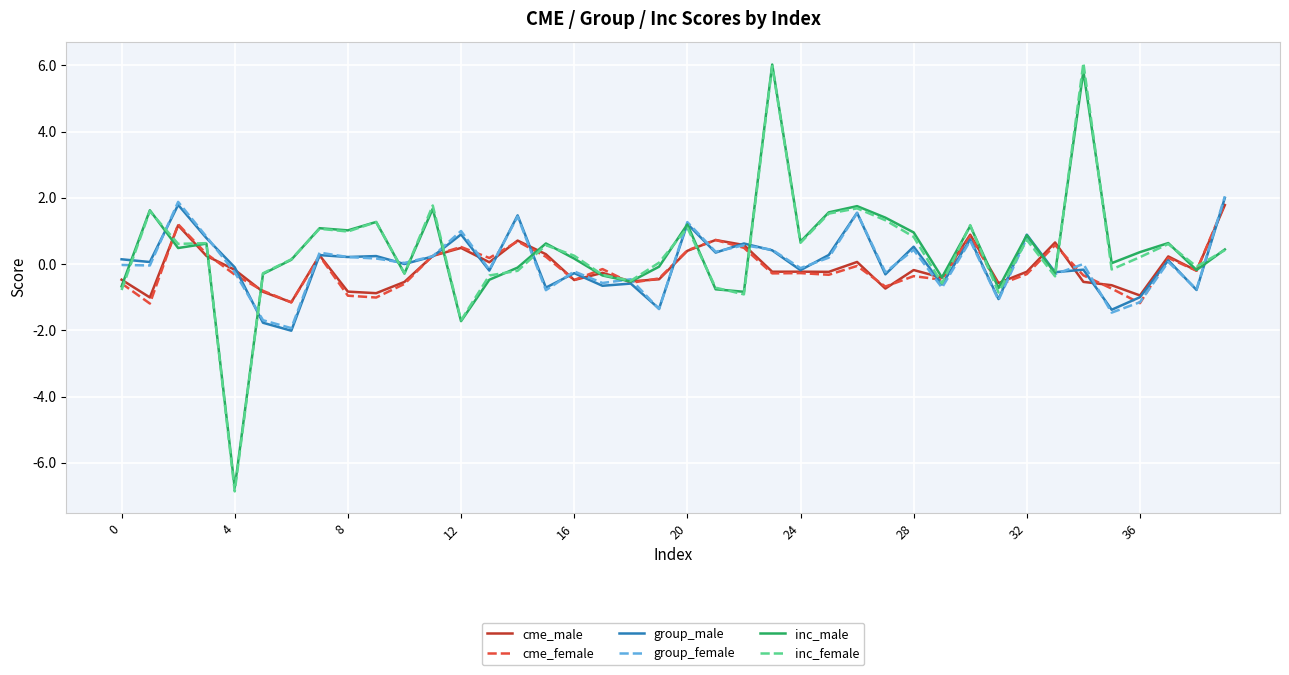

Which series ends up on top after the final intersection of group_female and inc_female?

group_female